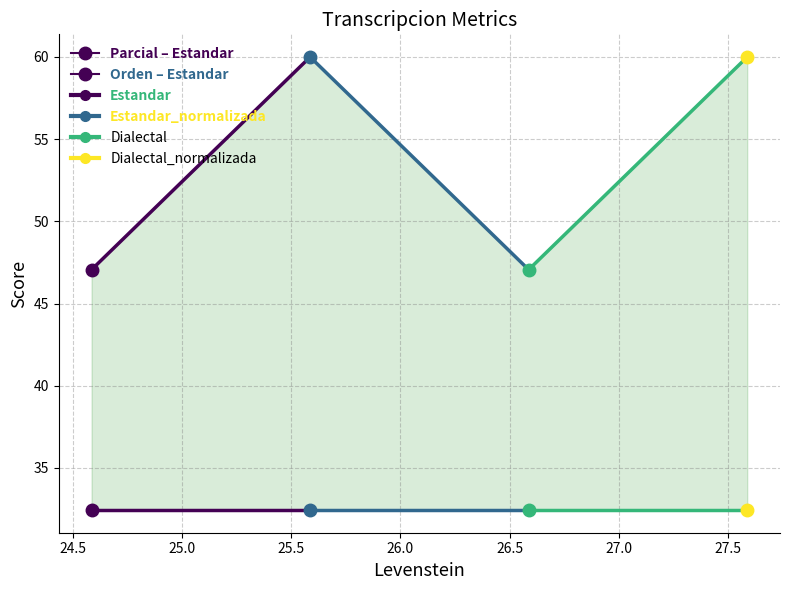

Reading left to right, what are all the values shown in this chart?

Parcial: 47.1	60.0	47.1	60.0
Orden: 32.4	32.4	32.4	32.4